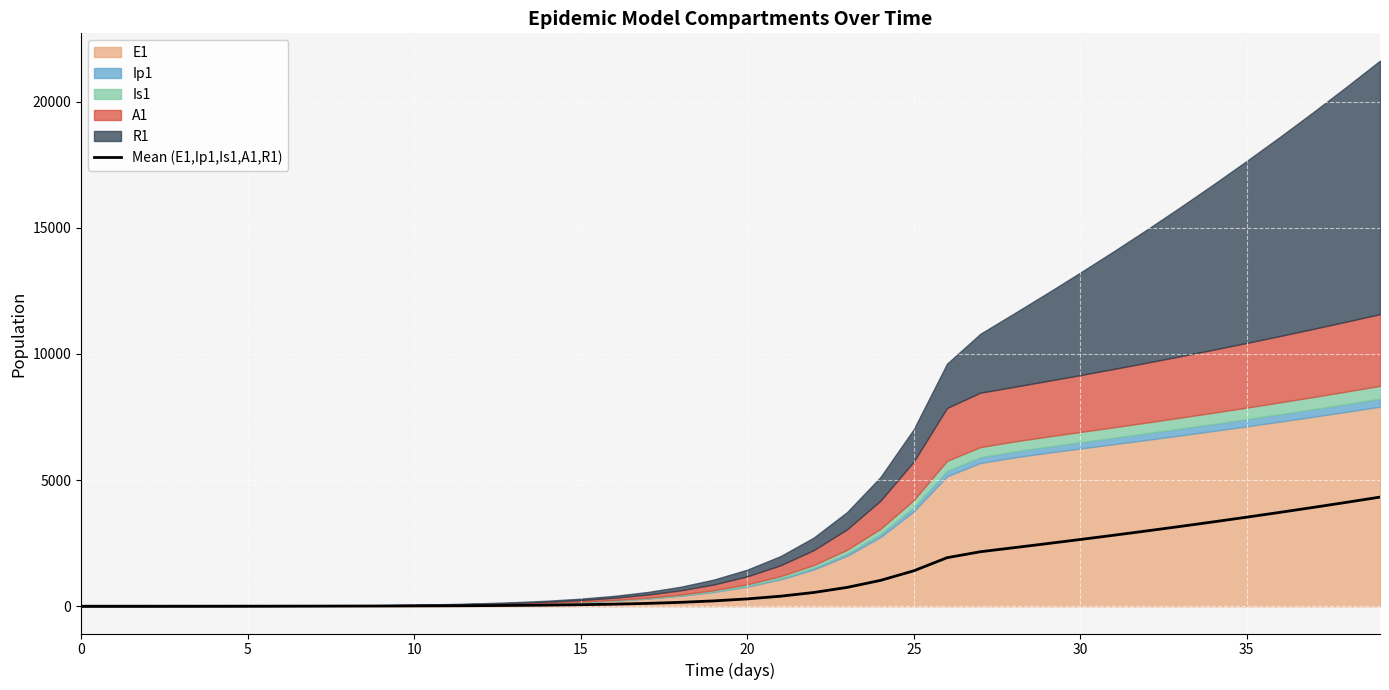

How many lines are shown in the chart?

1